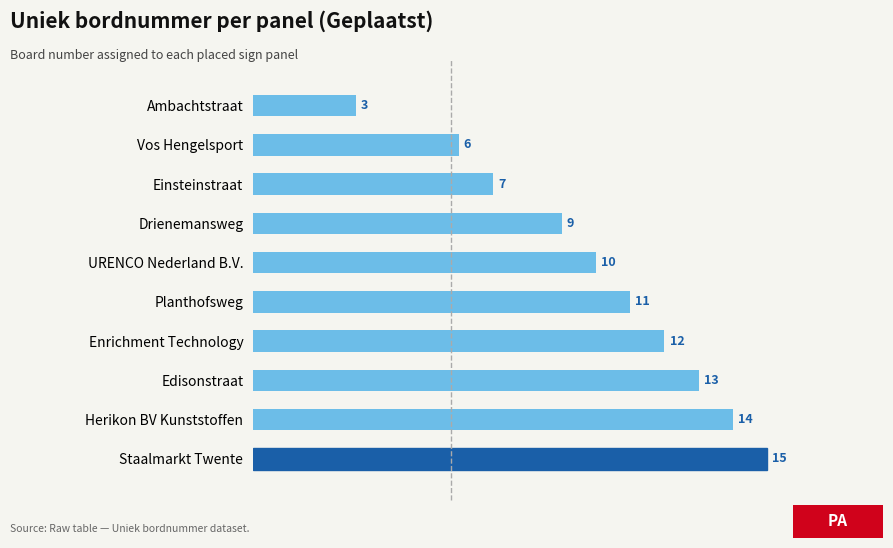

Does the chart contain stacked bars?

No